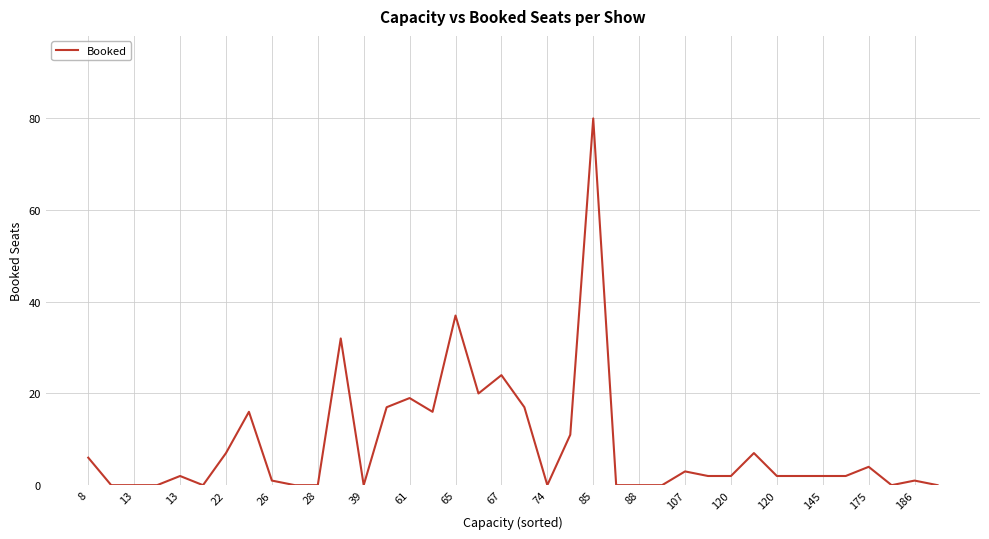

Count the number of categories in the chart.

38